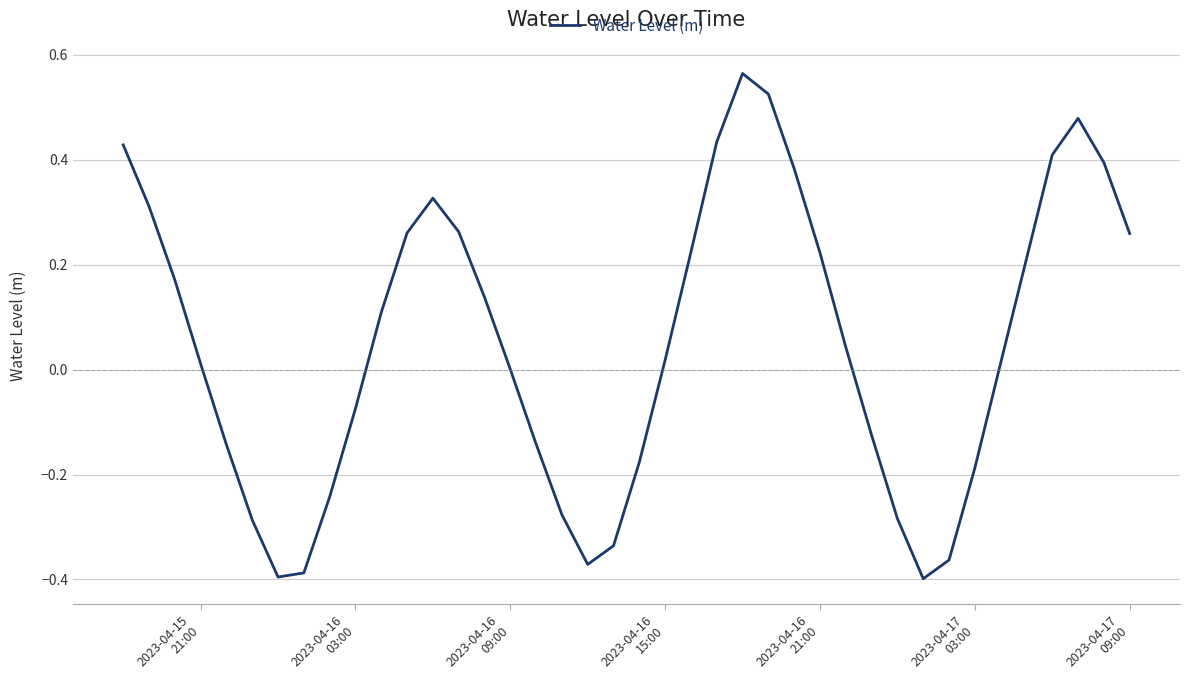

How many distinct data groups are displayed?

1